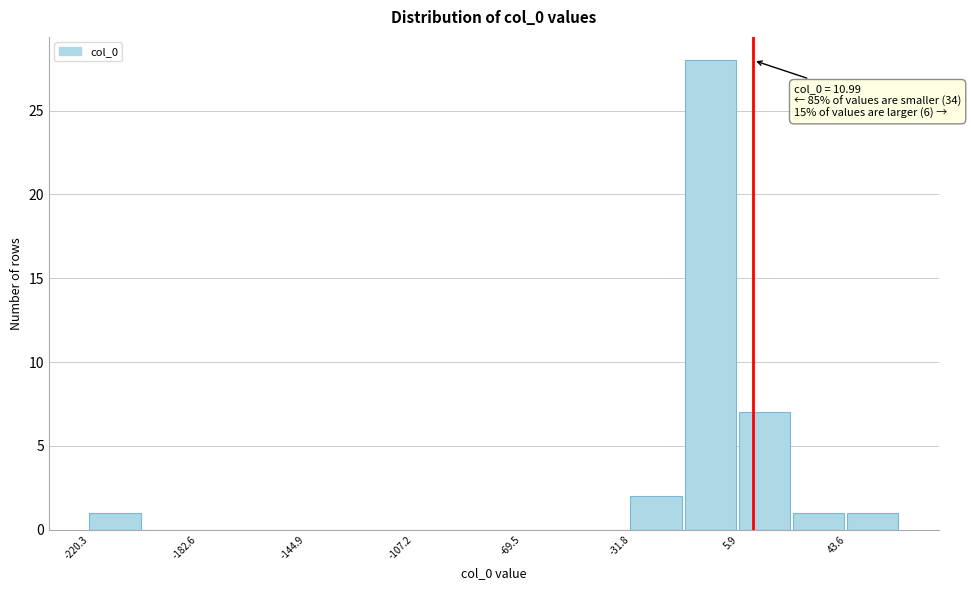

Around what value on the x-axis is the tallest bar? Give the approximate position of its centre, as read against the axis.

-5